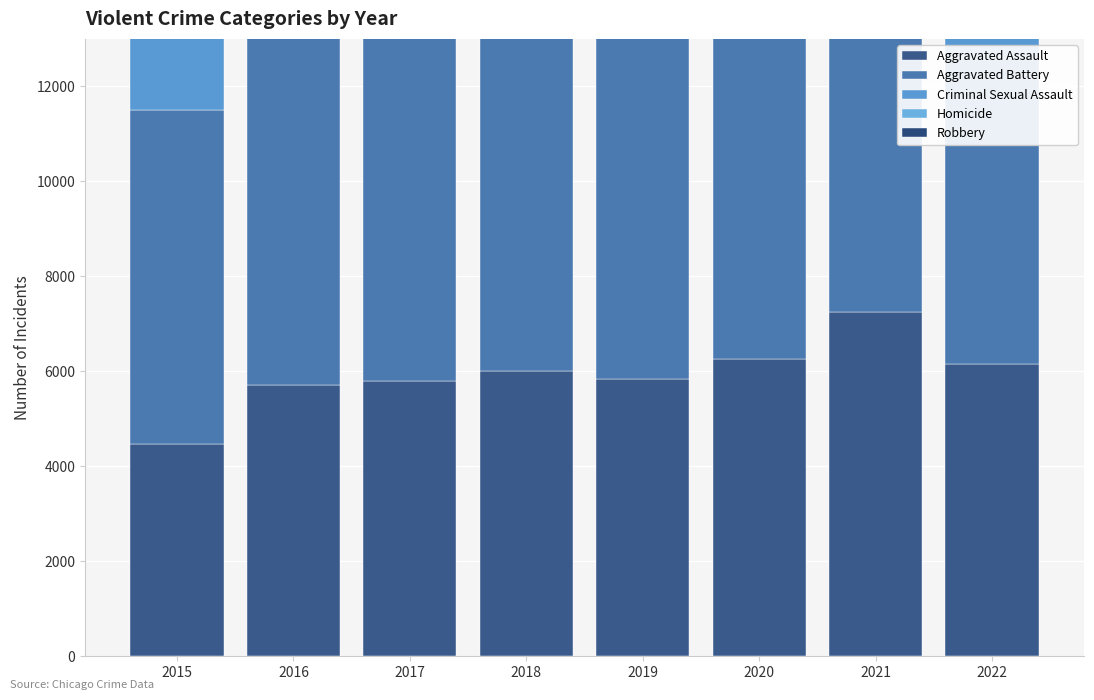

Rank the categories by Robbery value from highest to lowest.

2016, 2017, 2018, 2015, 2019, 2021, 2020, 2022